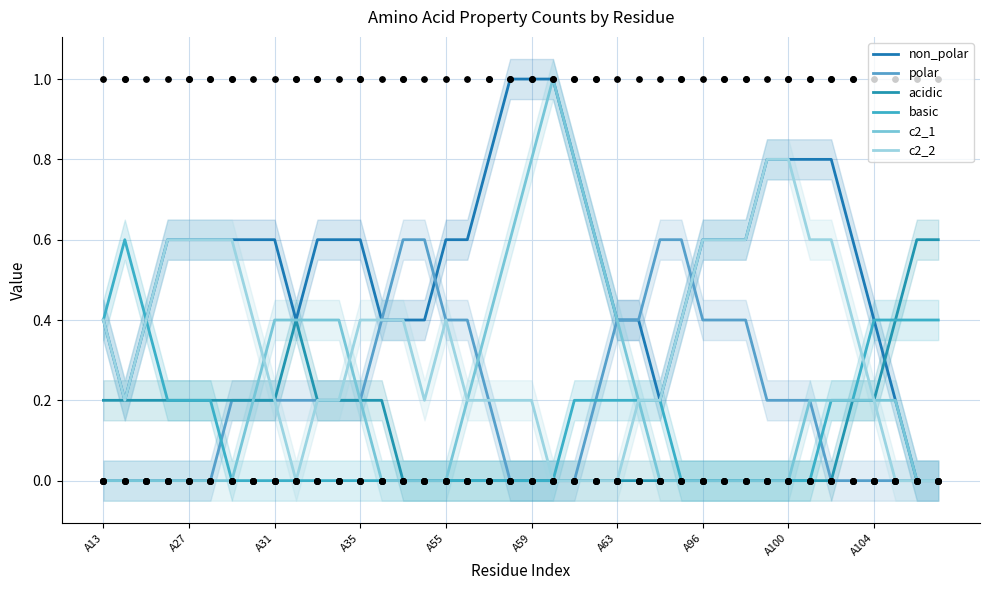

Is the value of polar at 37 greater than the value of c2_2 at 11?

No